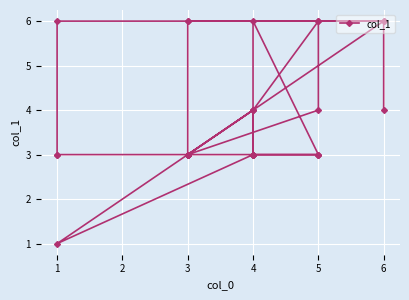

Between 6 and 3, which is larger?

6